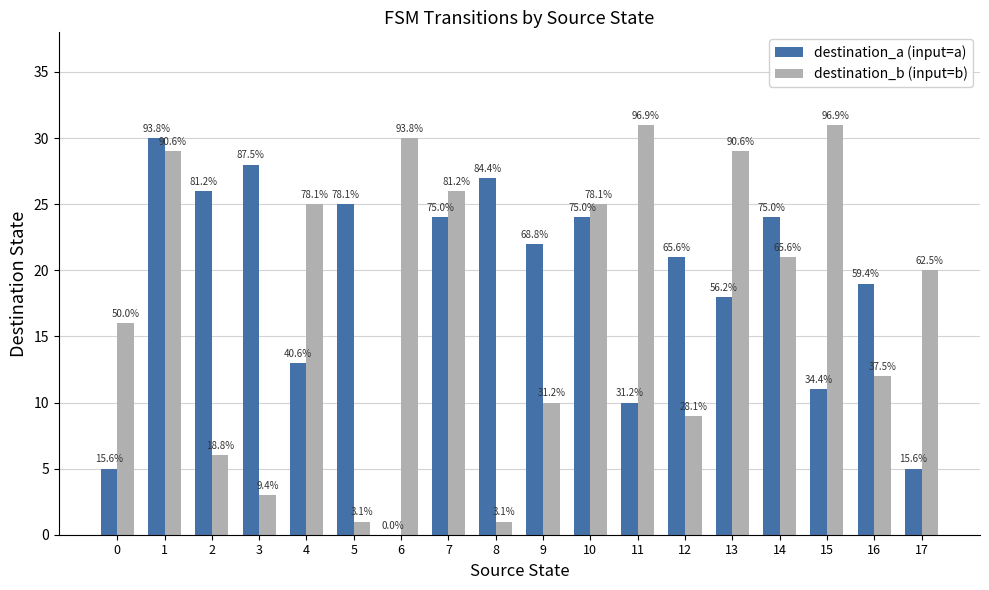

Is it true that destination_a (input=a) equals 25 at 5?

True